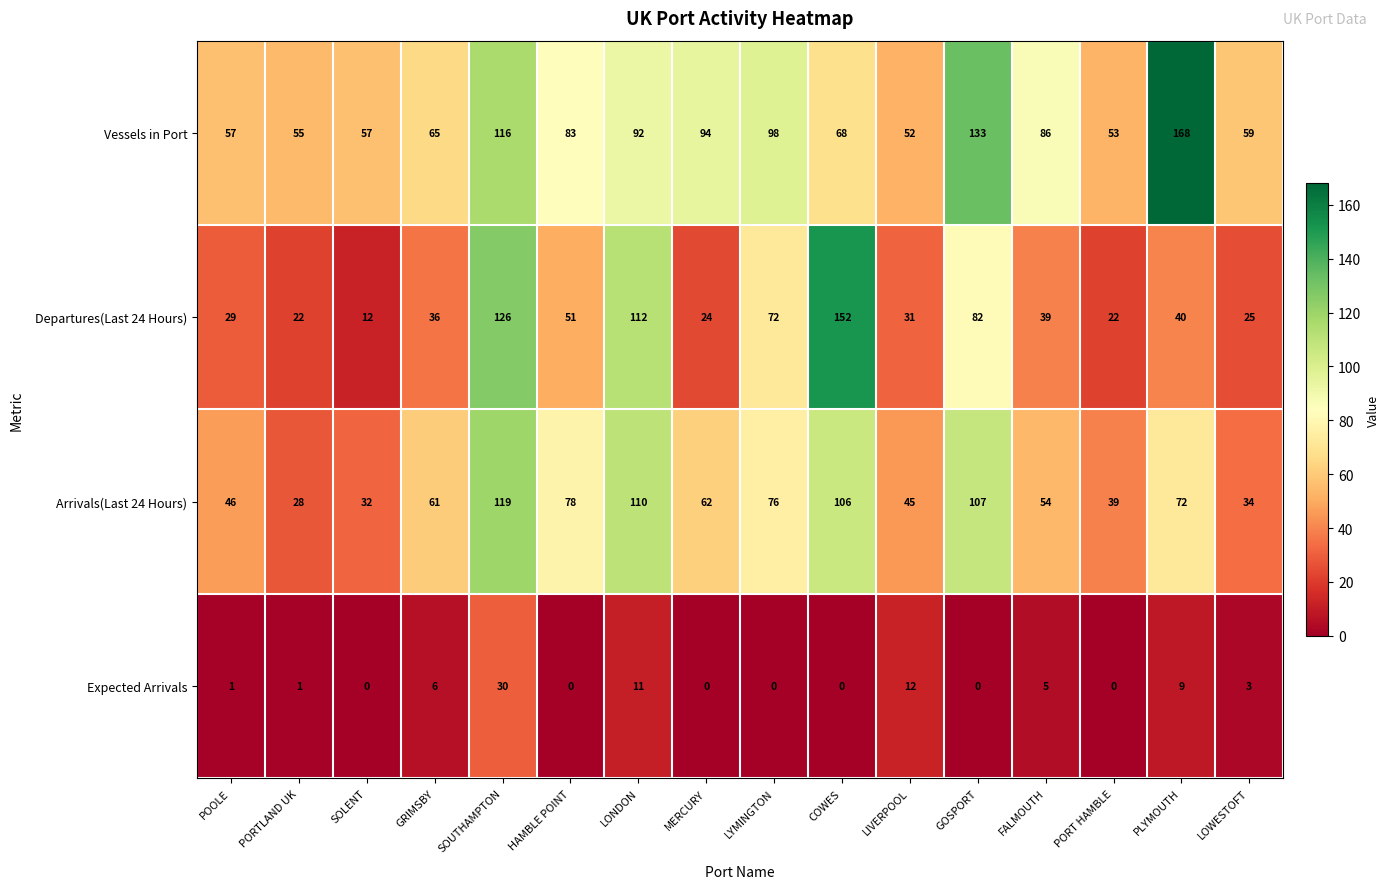

True or false: Departures(Last 24 Hours) has a value of 40 at PLYMOUTH.

True